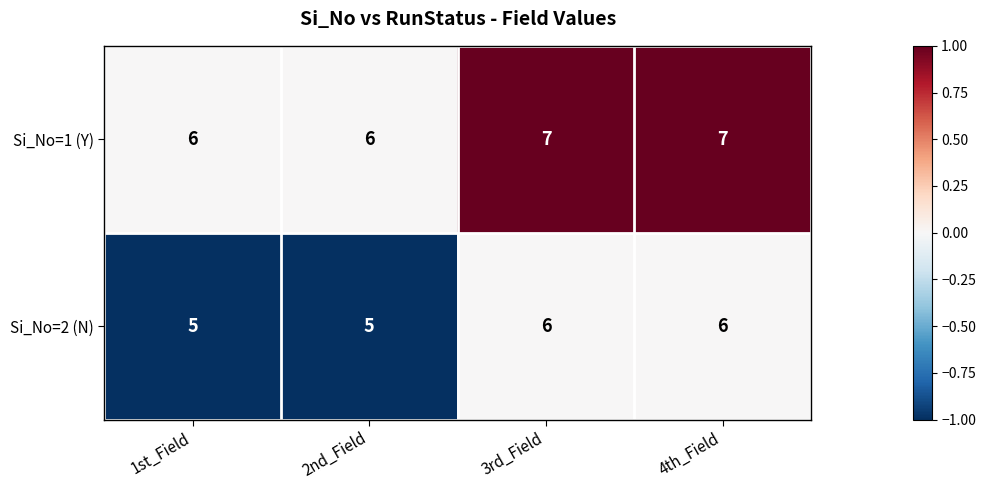

What is the spread (max minus min) of values at 3rd_Field?

1